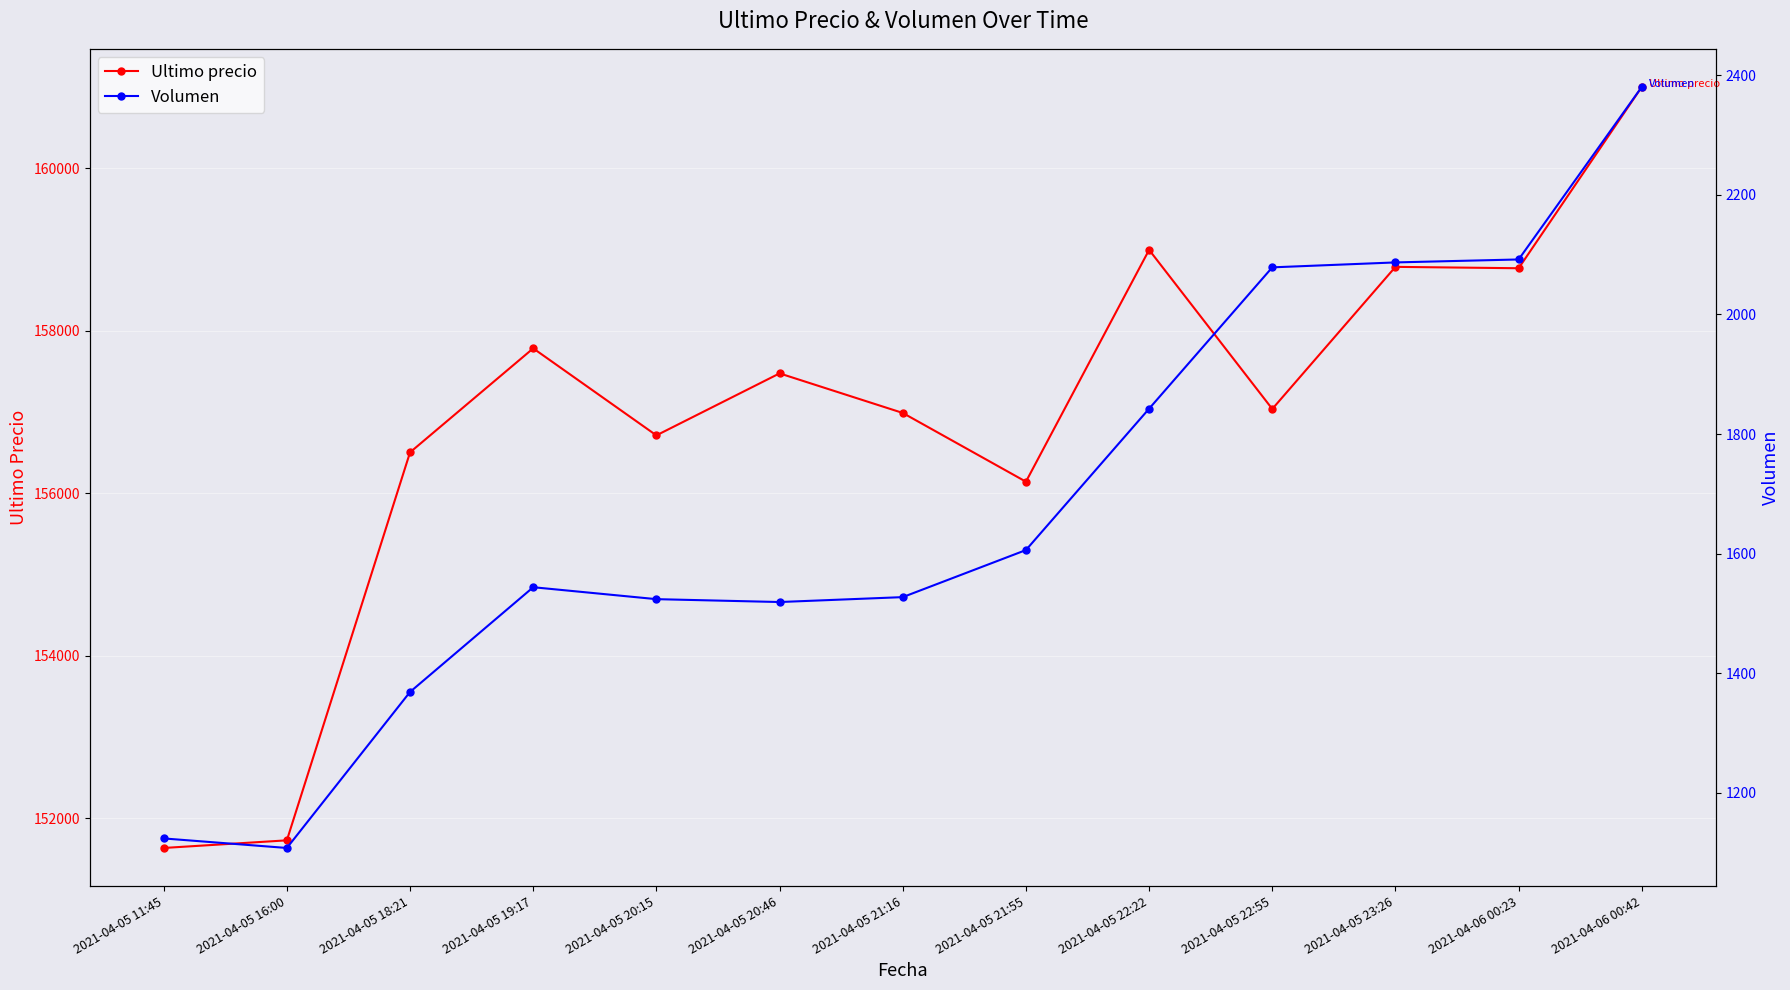

Which series has the largest range (max minus min)?

Ultimo precio